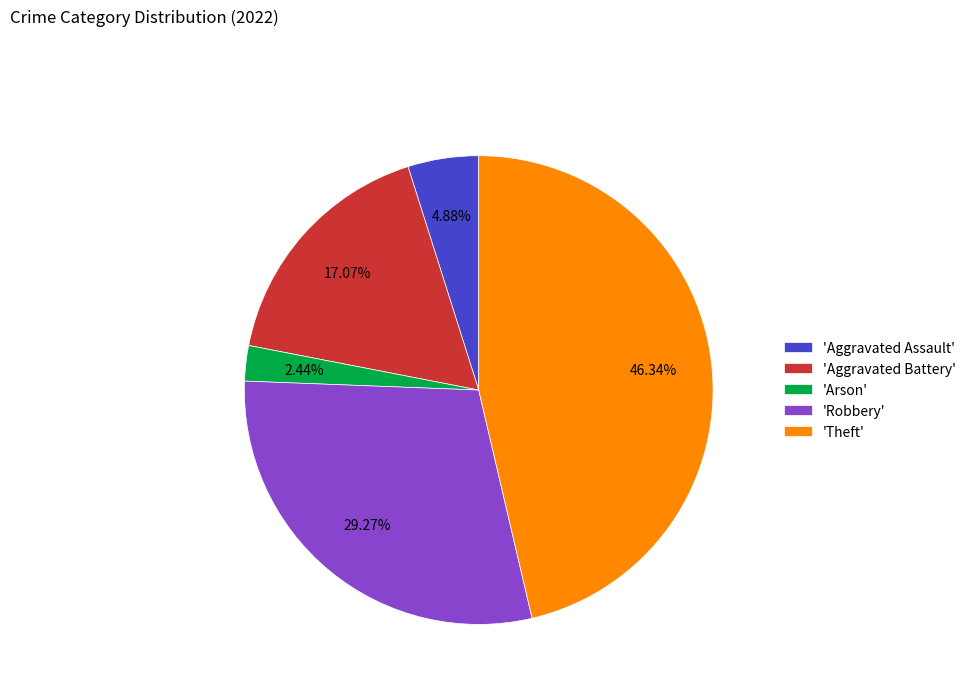

What is the largest slice in the pie chart?

'Theft'